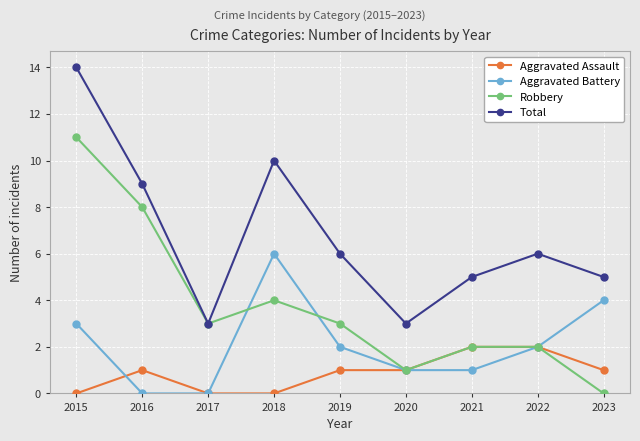

What is the difference between the highest and lowest values at 2018?

10